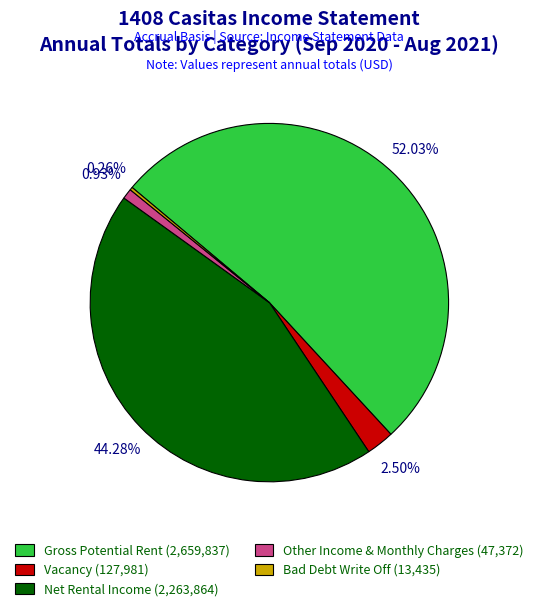

To the nearest percent, what is the average slice percentage?

20%